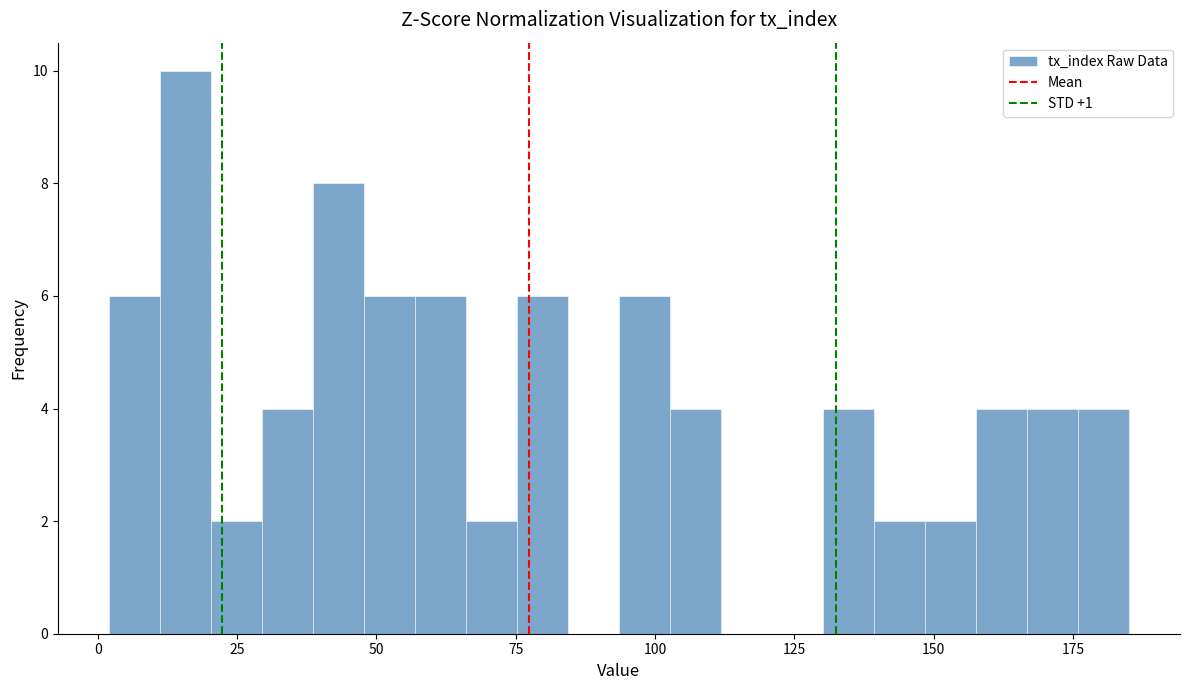

Around what value on the x-axis is the tallest bar? Give the approximate position of its centre, as read against the axis.

15